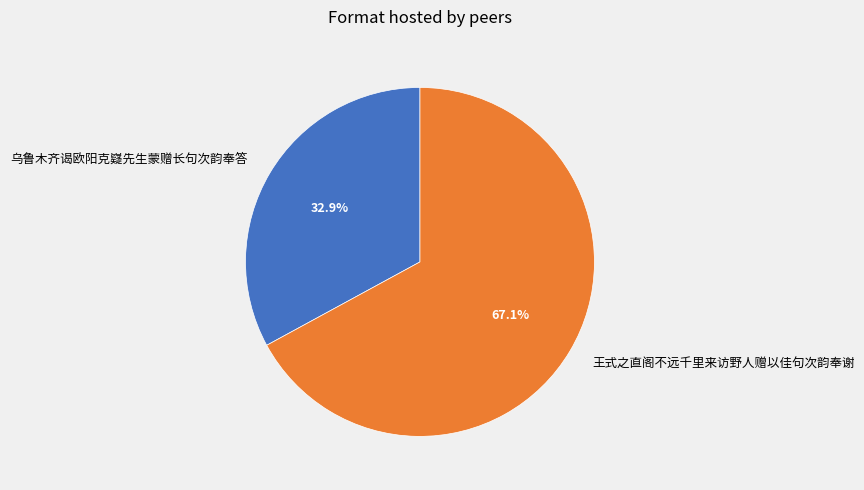

Which slice is the largest?

王式之直阁不远千里来访野人赠以佳句次韵奉谢